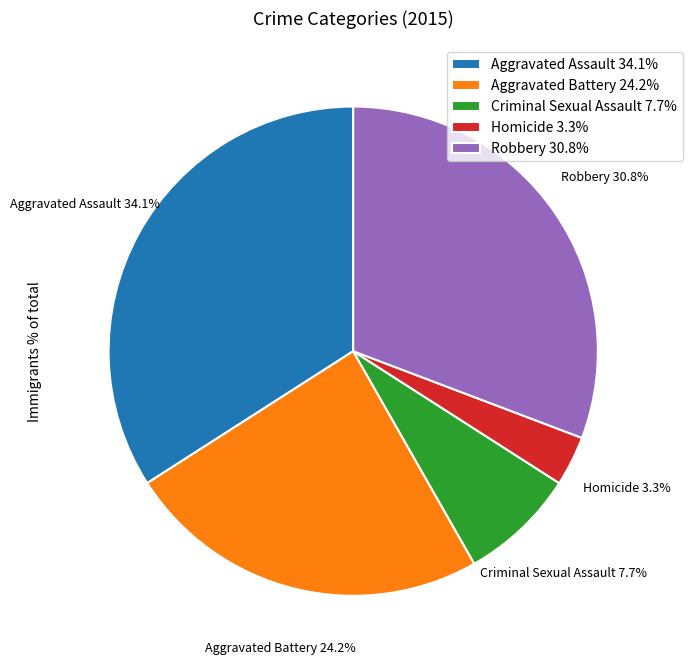

What is the total percentage of Homicide 3.3% and Robbery 30.8%?

34.1%